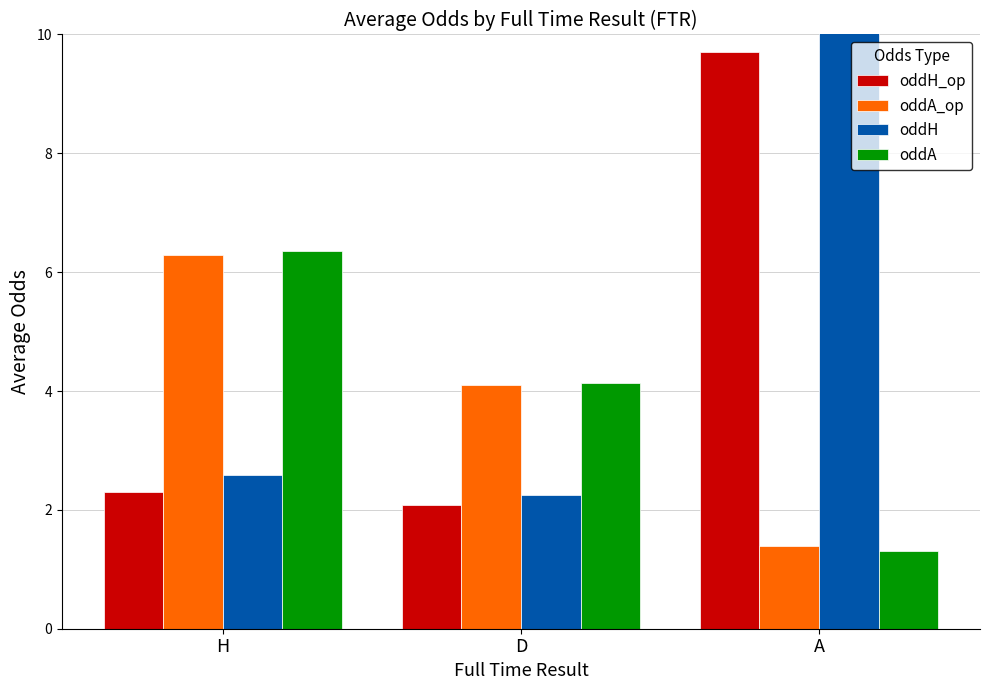

Is the value of oddA at A greater than the value of oddH at A?

No